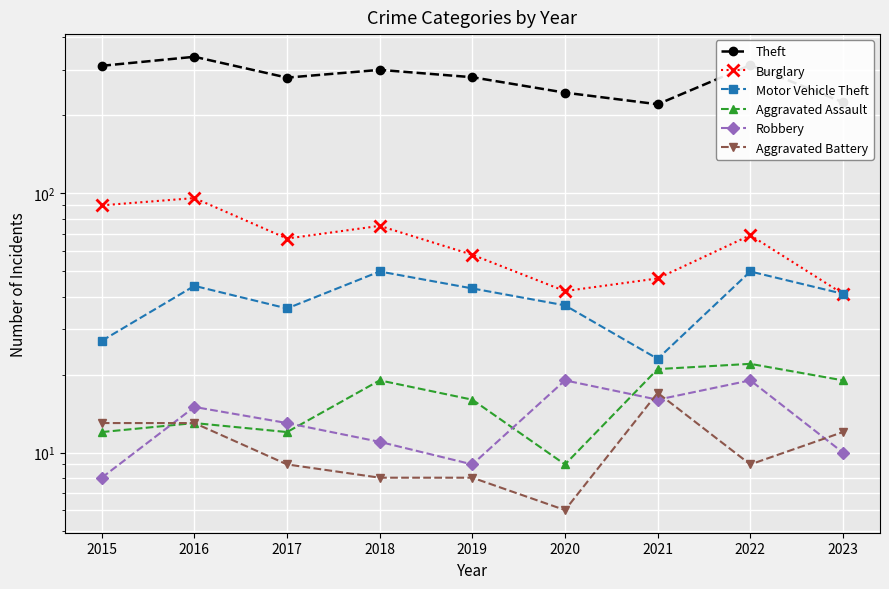

True or false: Motor Vehicle Theft has more than 2 interior local peaks.

True